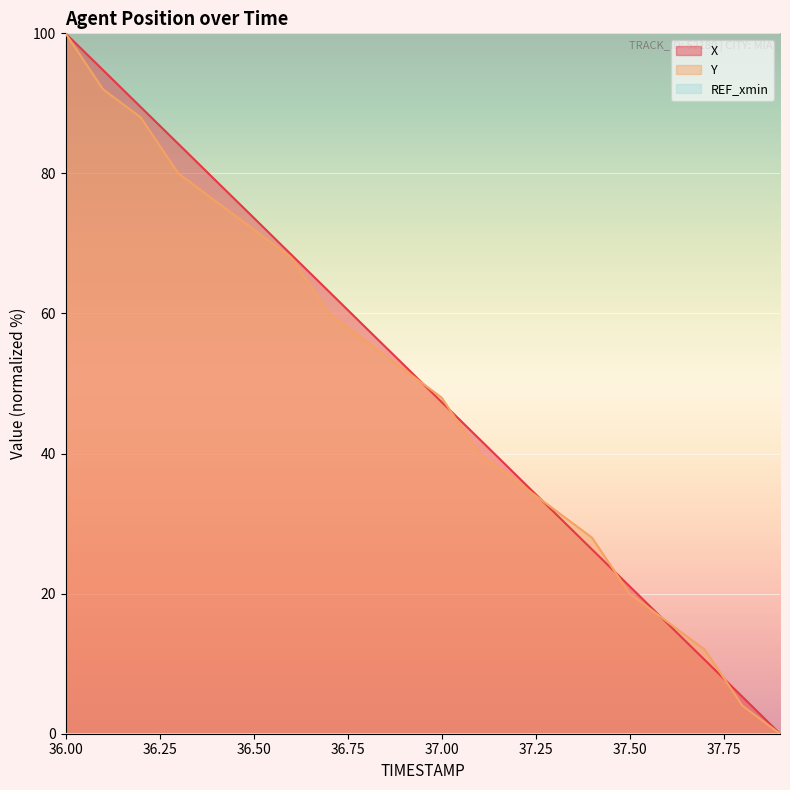

What is the label of the 19th point from the left?

37.8